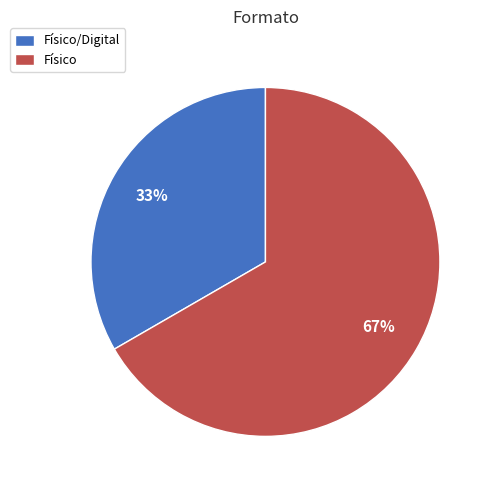

Which slice is the smallest?

Físico/Digital